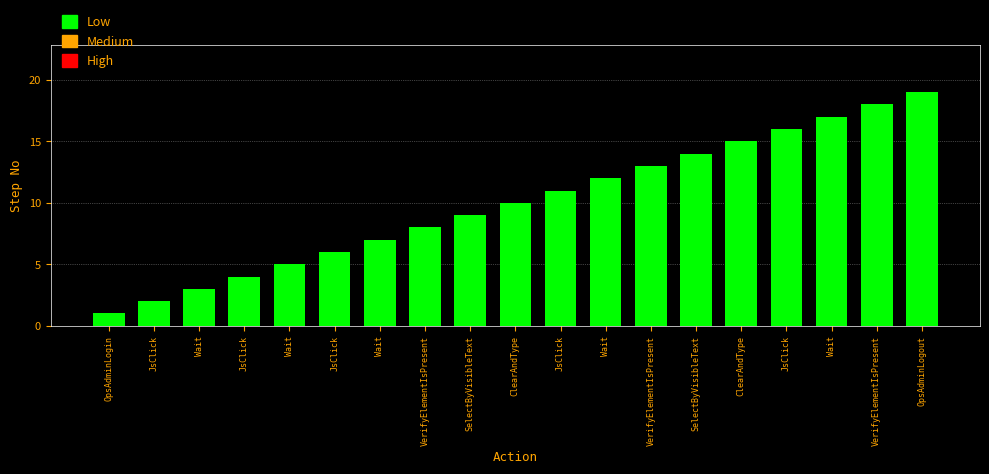

How many categories are shown in the chart?

19